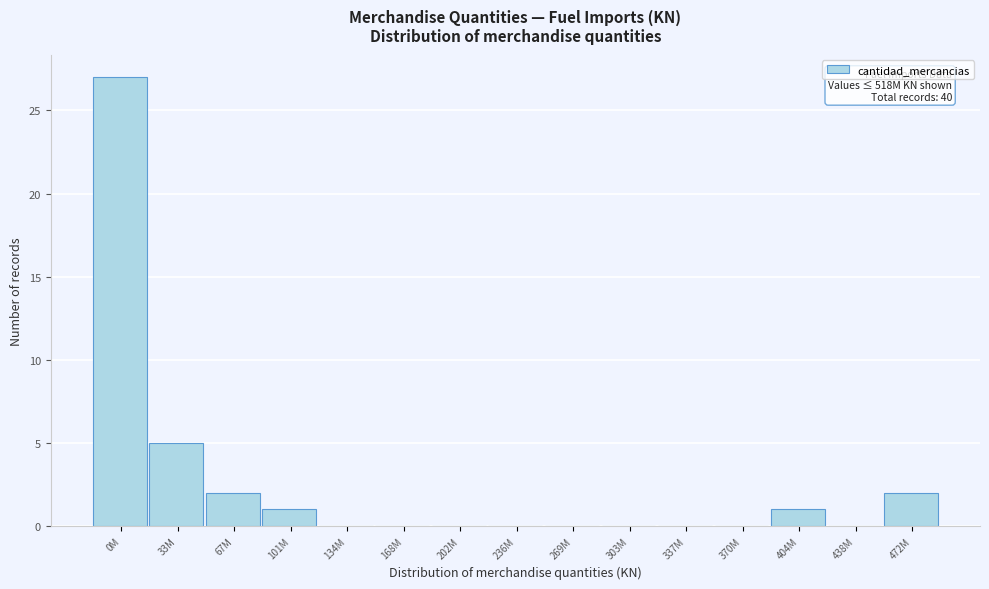

Reading left to right, list all the values displayed in this chart.

0M=27	33M=5	67M=2	101M=1	134M=0	168M=0	202M=0	236M=0	269M=0	303M=0	337M=0	370M=0	404M=1	438M=0	472M=2